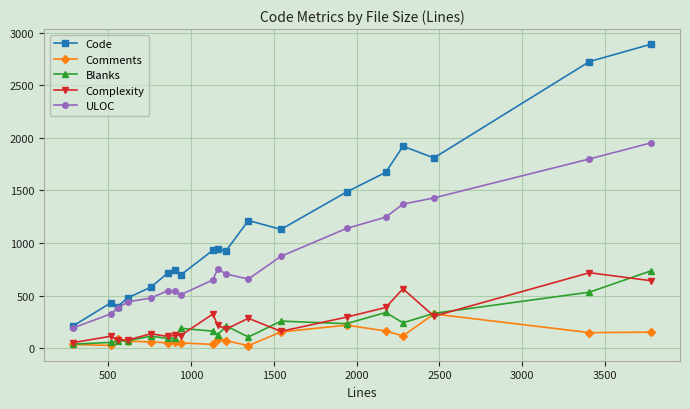

True or false: Comments and Code cross at least once.

False